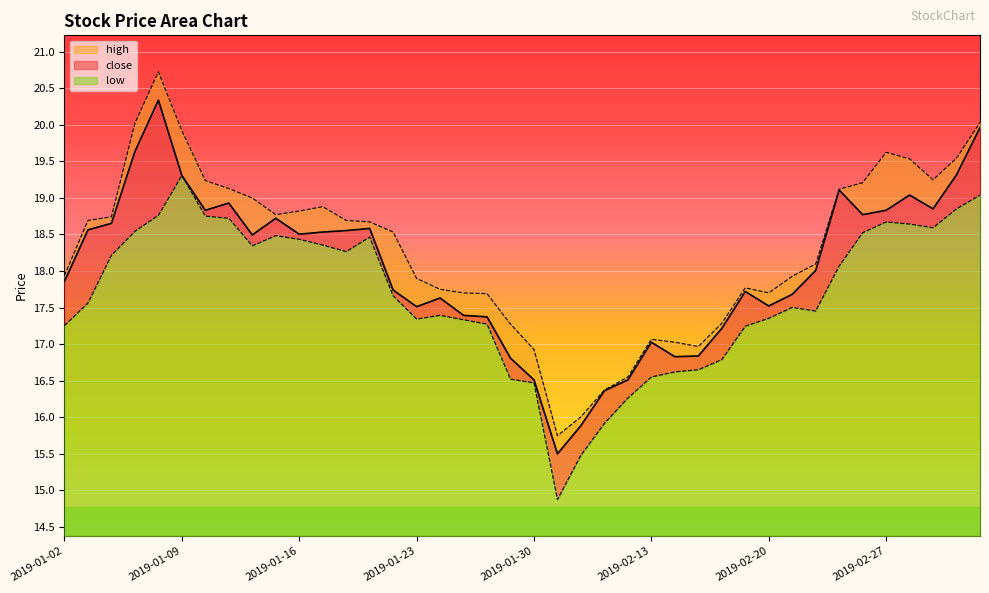

Which series changed the most between 2019-01-10 and 2019-01-21?

high